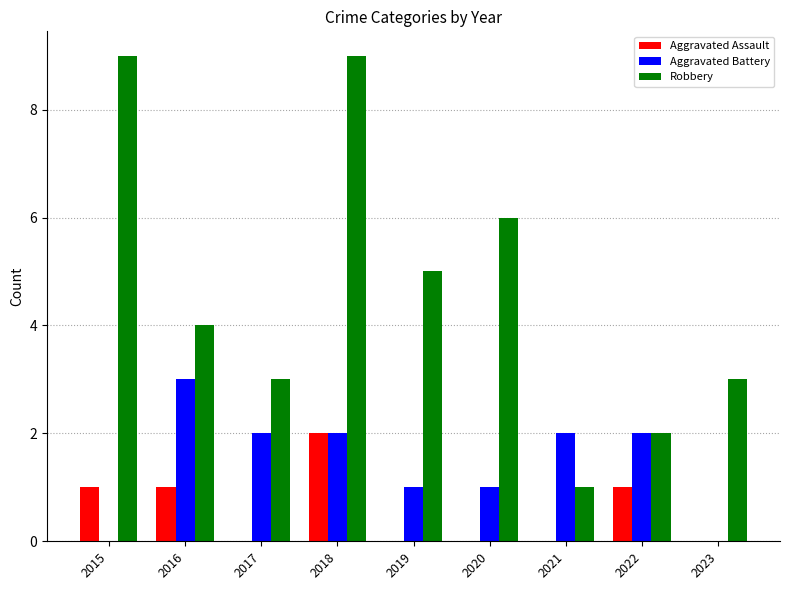

Is it true that Aggravated Assault equals 0 at 2021?

True